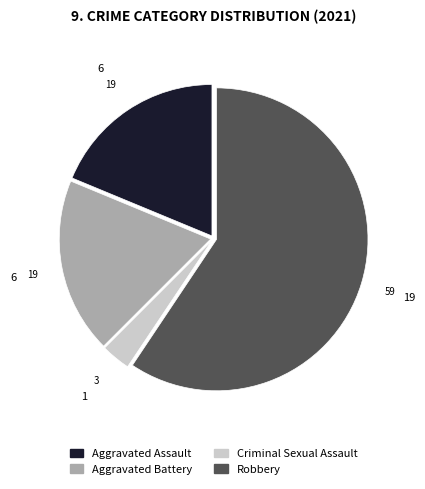

Approximately how many times larger is the value at Robbery compared to Aggravated Assault?

3.2